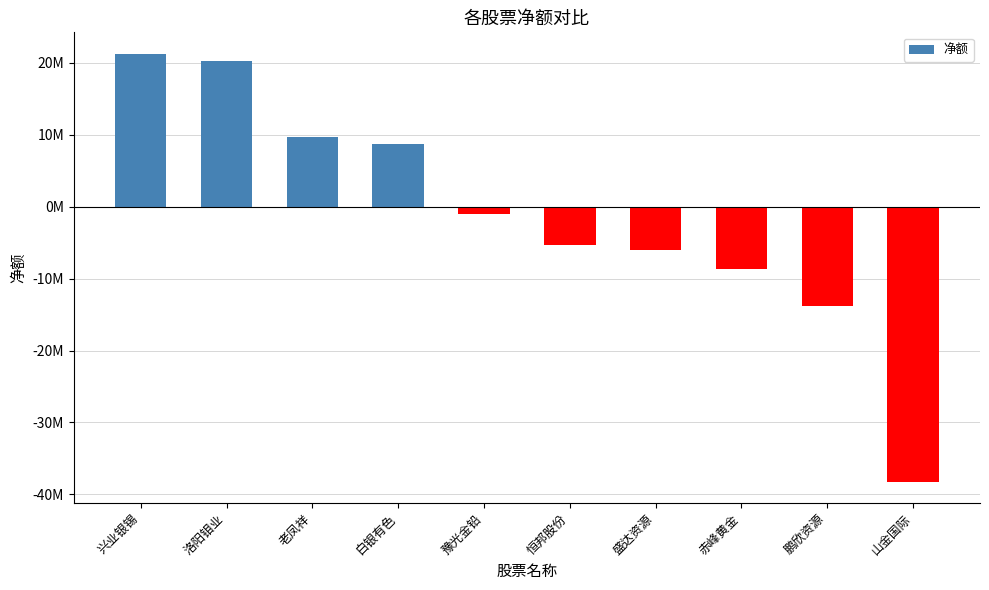

What is the label of the 3rd bar from the left?

老凤祥